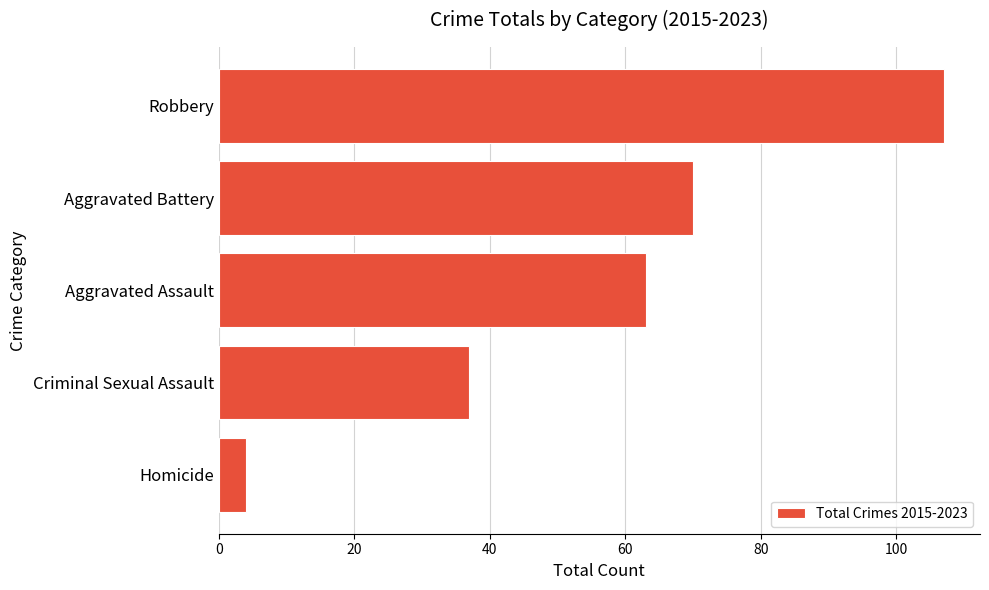

What is the difference between the maximum and minimum values?

103